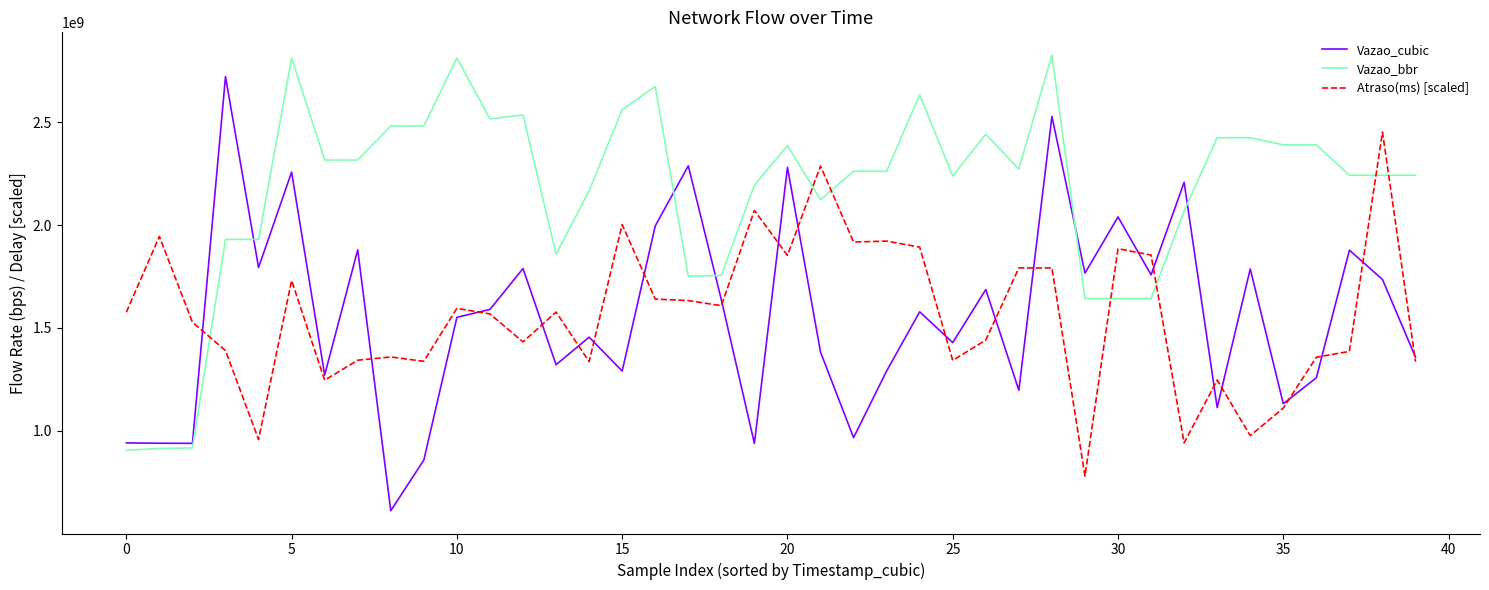

What is the difference between the second highest and minimum values in the Vazao_cubic series?

1916949704.0